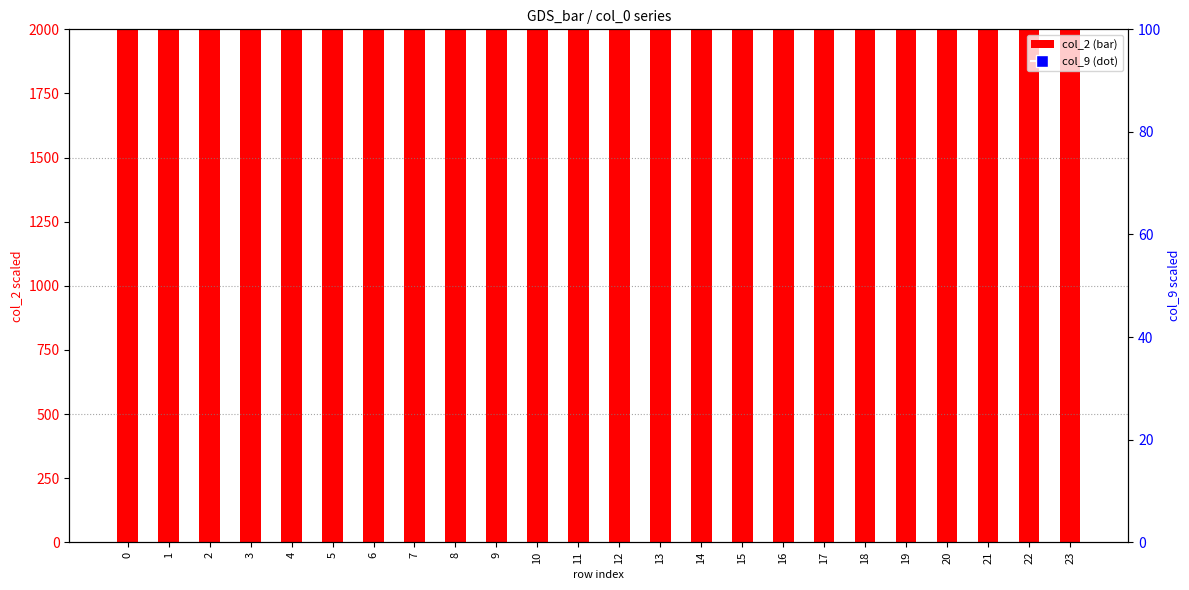

What are all the series names shown in the legend?

col_2 (bar), col_9 (dot)